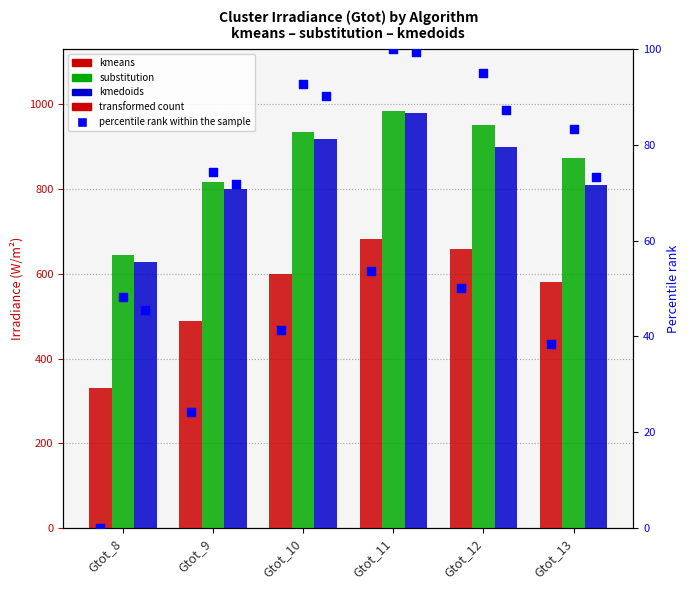

At which category is the sum across all series the highest?

Gtot_11